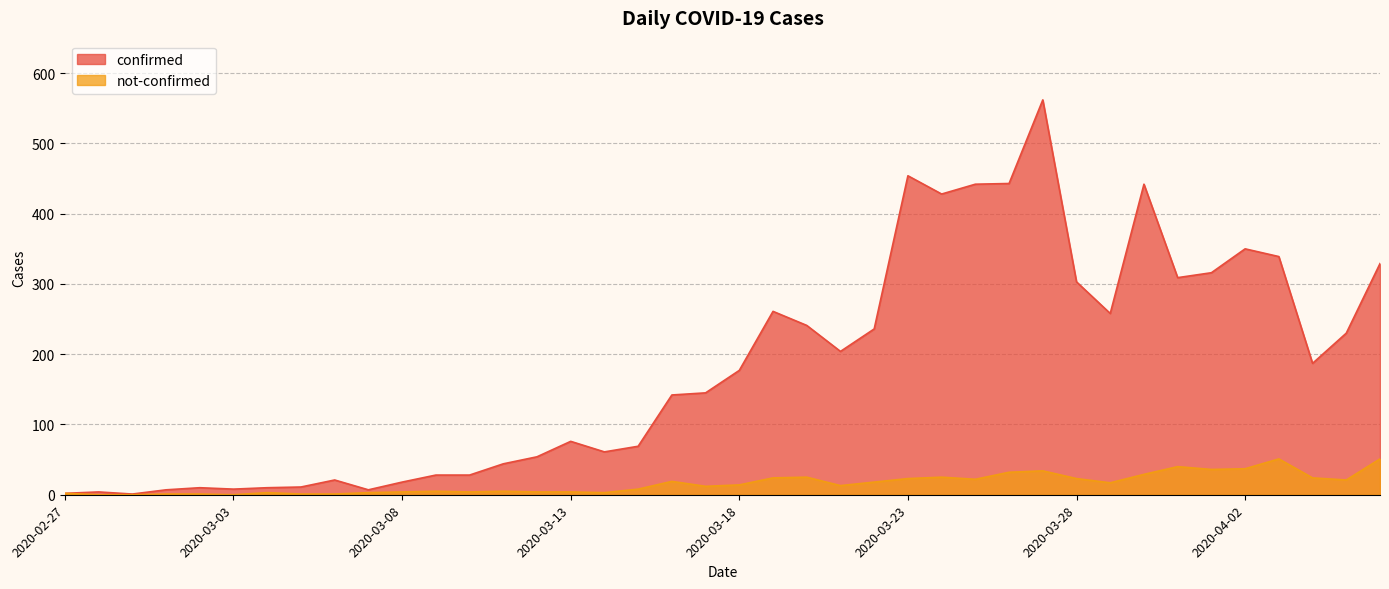

Reading left to right, extract all data points from this chart.

confirmed: 2020-02-27=2	2020-02-28=4	2020-02-29=1	2020-03-01=7	2020-03-02=10	2020-03-03=8	2020-03-04=10	2020-03-05=11	2020-03-06=21	2020-03-07=7	2020-03-08=18	2020-03-09=28	2020-03-10=28	2020-03-11=44	2020-03-12=54	2020-03-13=76	2020-03-14=61	2020-03-15=69	2020-03-16=142	2020-03-17=145	2020-03-18=177	2020-03-19=261	2020-03-20=241	2020-03-21=204	2020-03-22=236	2020-03-23=454	2020-03-24=428	2020-03-25=442	2020-03-26=443	2020-03-27=562	2020-03-28=303	2020-03-29=258	2020-03-30=442	2020-03-31=309	2020-04-01=316	2020-04-02=350	2020-04-03=339	2020-04-04=187	2020-04-05=230	2020-04-06=329
not-confirmed: 2020-02-27=2	2020-02-28=0	2020-02-29=0	2020-03-01=1	2020-03-02=1	2020-03-03=0	2020-03-04=3	2020-03-05=1	2020-03-06=1	2020-03-07=3	2020-03-08=4	2020-03-09=5	2020-03-10=4	2020-03-11=5	2020-03-12=4	2020-03-13=4	2020-03-14=3	2020-03-15=8	2020-03-16=19	2020-03-17=12	2020-03-18=14	2020-03-19=24	2020-03-20=25	2020-03-21=13	2020-03-22=18	2020-03-23=23	2020-03-24=25	2020-03-25=22	2020-03-26=32	2020-03-27=34	2020-03-28=23	2020-03-29=17	2020-03-30=29	2020-03-31=40	2020-04-01=36	2020-04-02=37	2020-04-03=51	2020-04-04=24	2020-04-05=21	2020-04-06=51